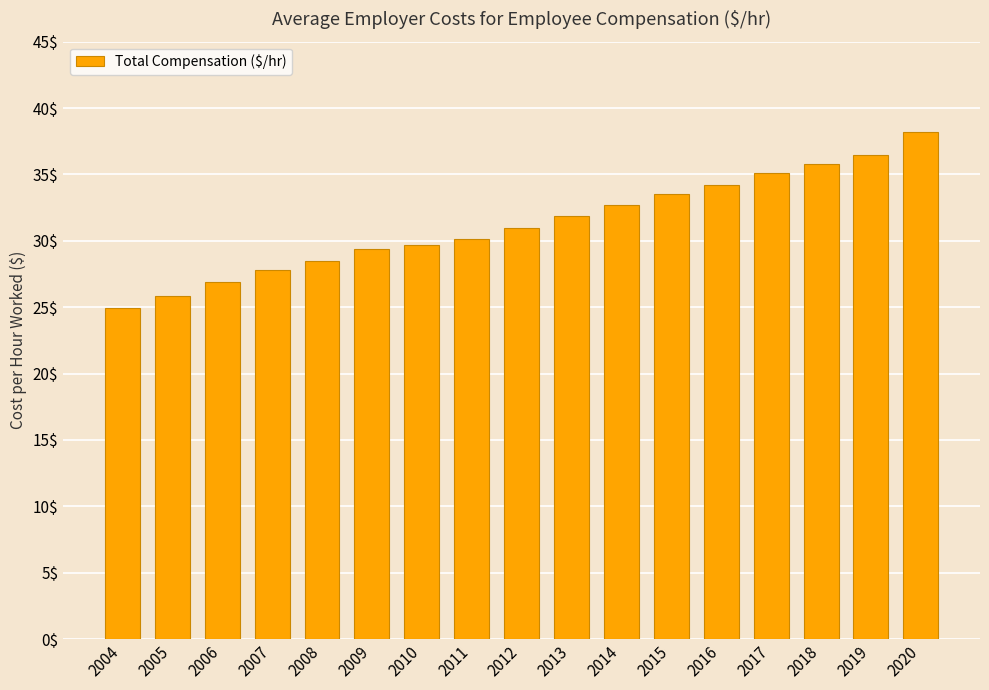

The chart shows a value of 35.1 at 2017. True or false?

True